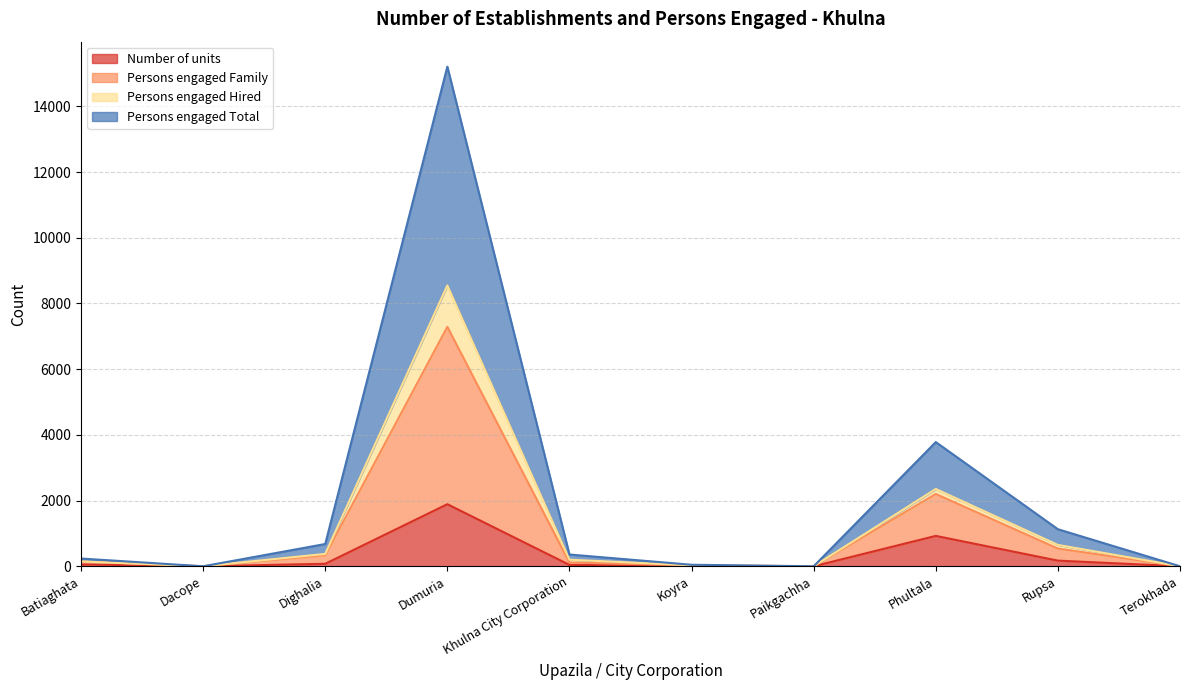

True or false: Persons engaged Family and Number of units cross at least once.

False